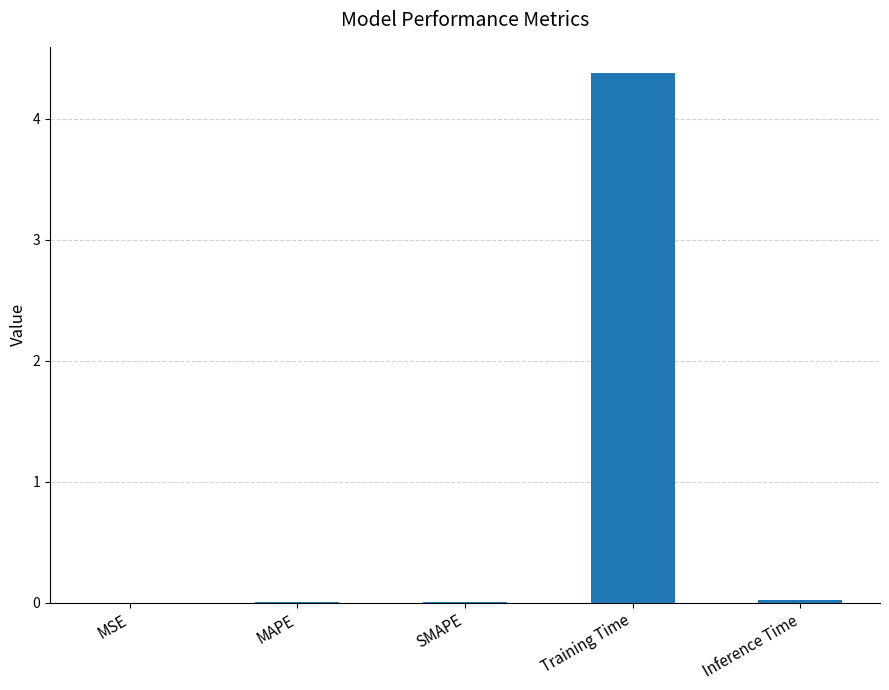

Is it true that the value at Inference Time is 0.0?

True